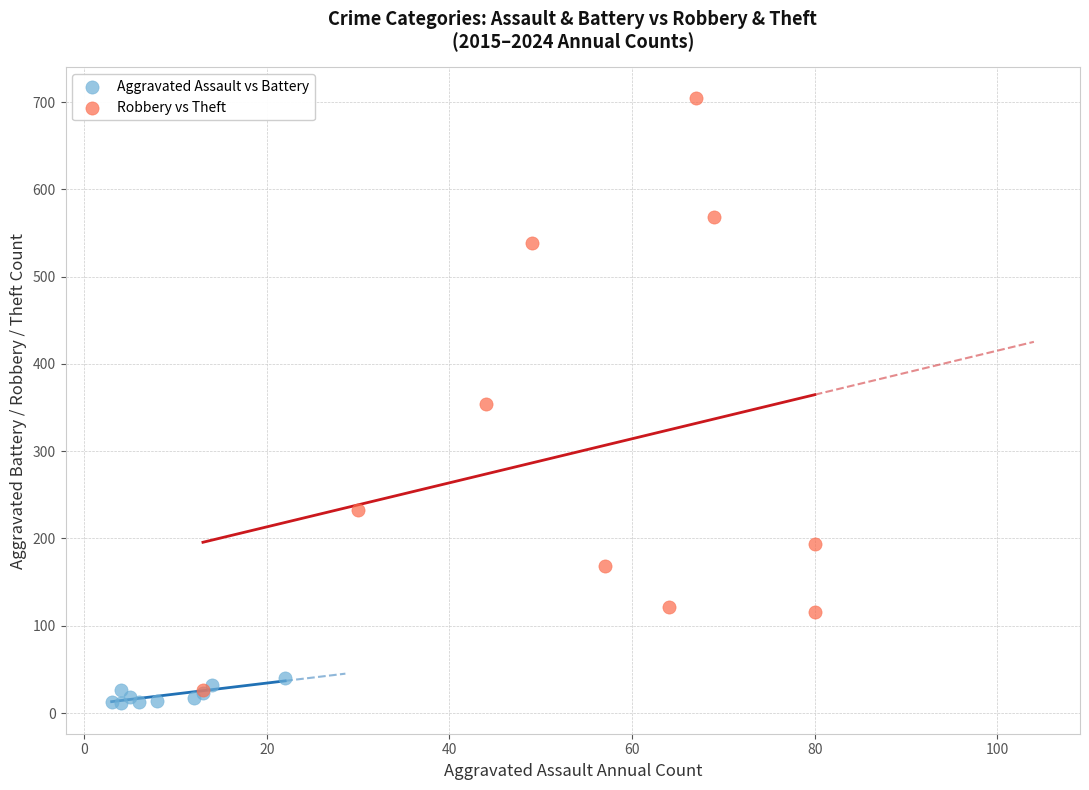

Which series contains the highest Y value?

Robbery vs Theft